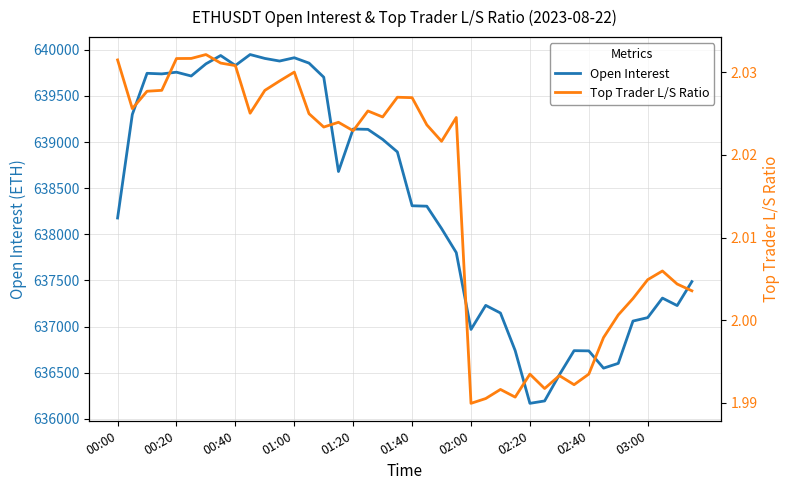

Which series changed the most between 11 and 13?

Open Interest